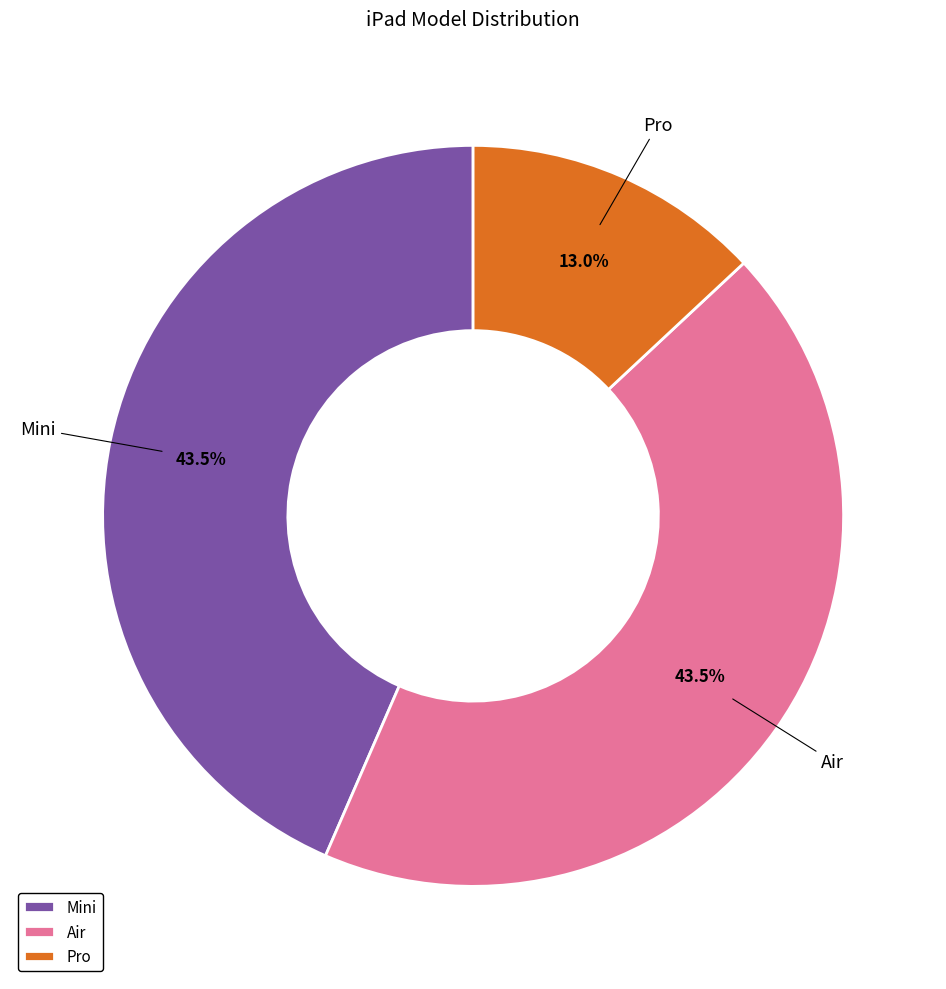

Which slice is the smallest?

Pro